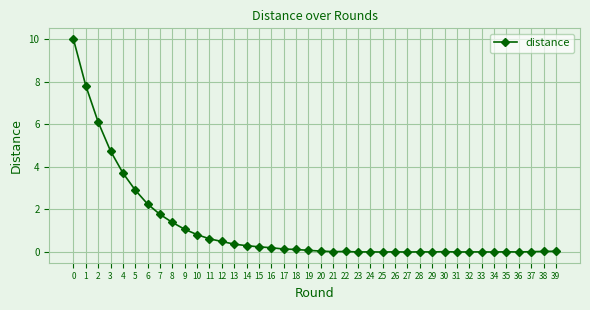

True or false: there are more than 0 points higher than both neighbors.

True